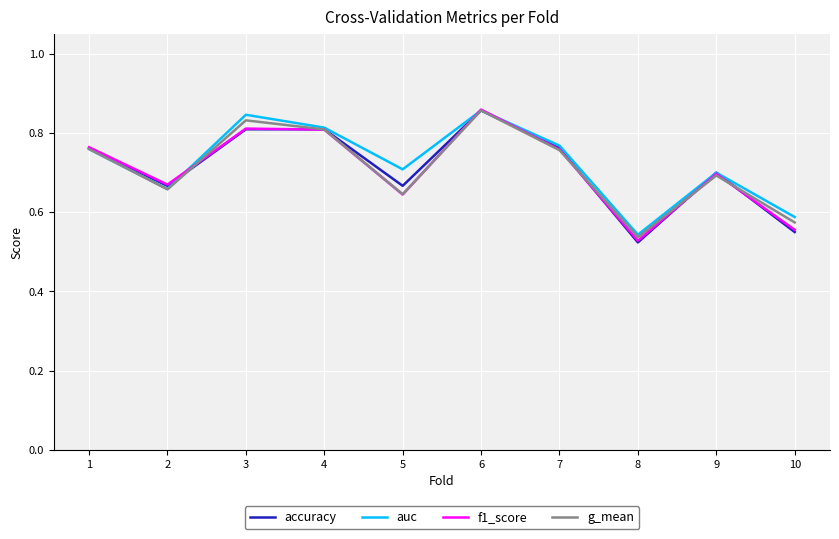

Where is f1_score nearest to the value 0?

8